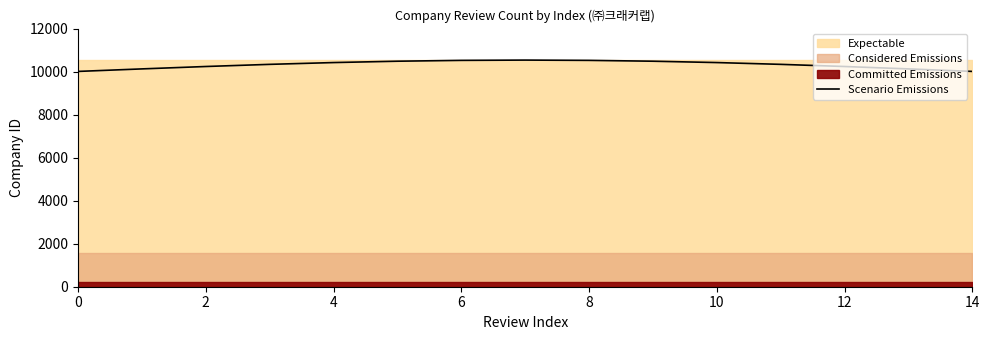

What is the maximum value for Scenario Emissions?

10536.0